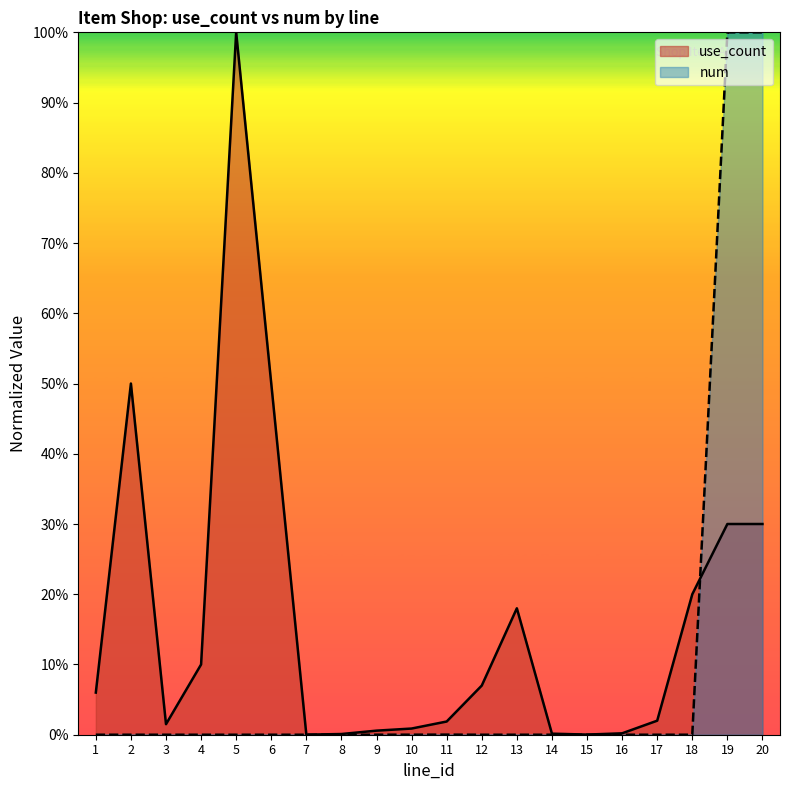

True or false: num has a value of 0.0 at 4.

False